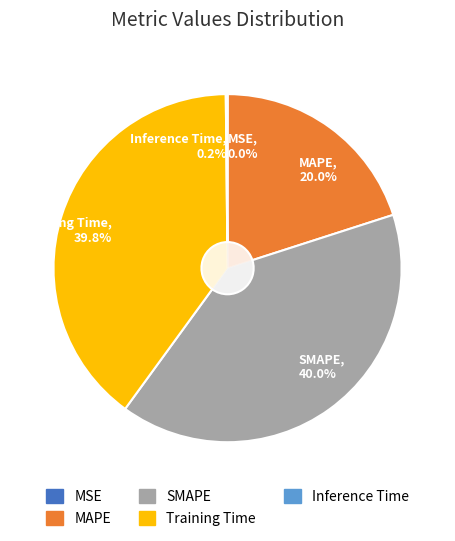

Rank the categories by value from lowest to highest.

MSE, Inference Time, MAPE, Training Time, SMAPE